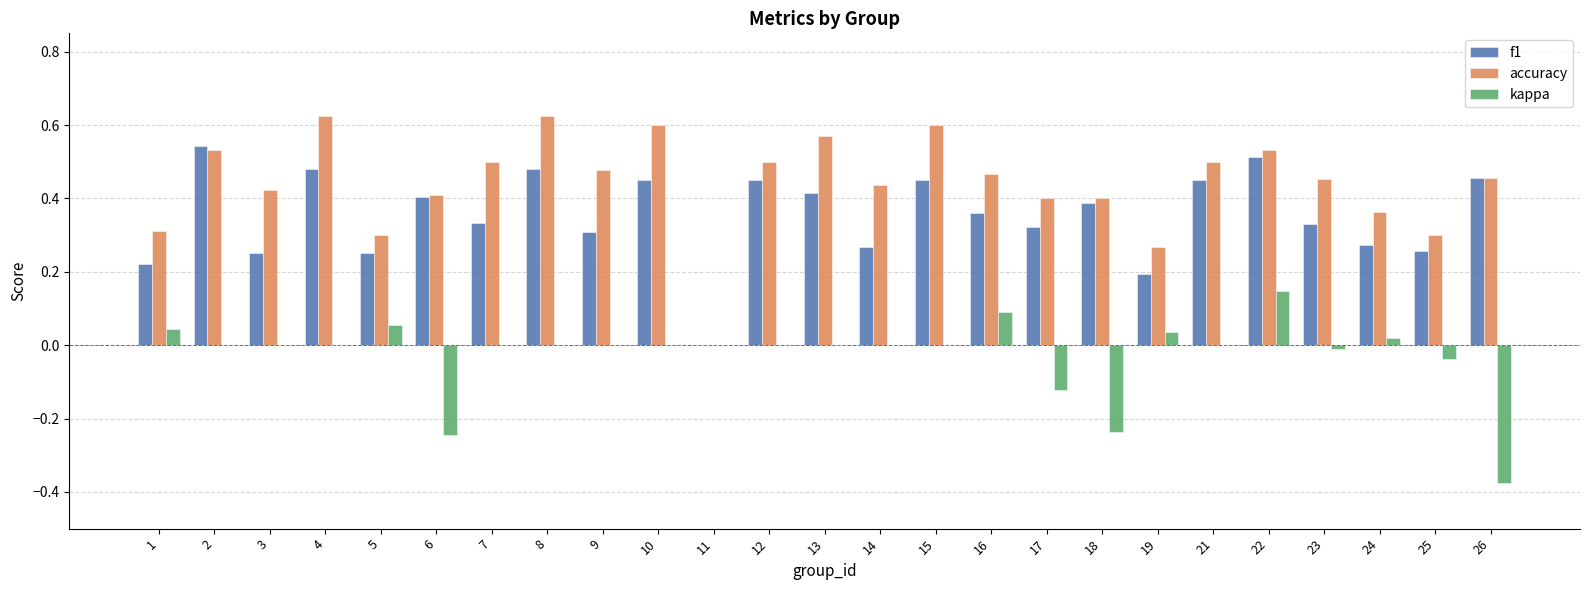

How many series are shown in this chart?

3